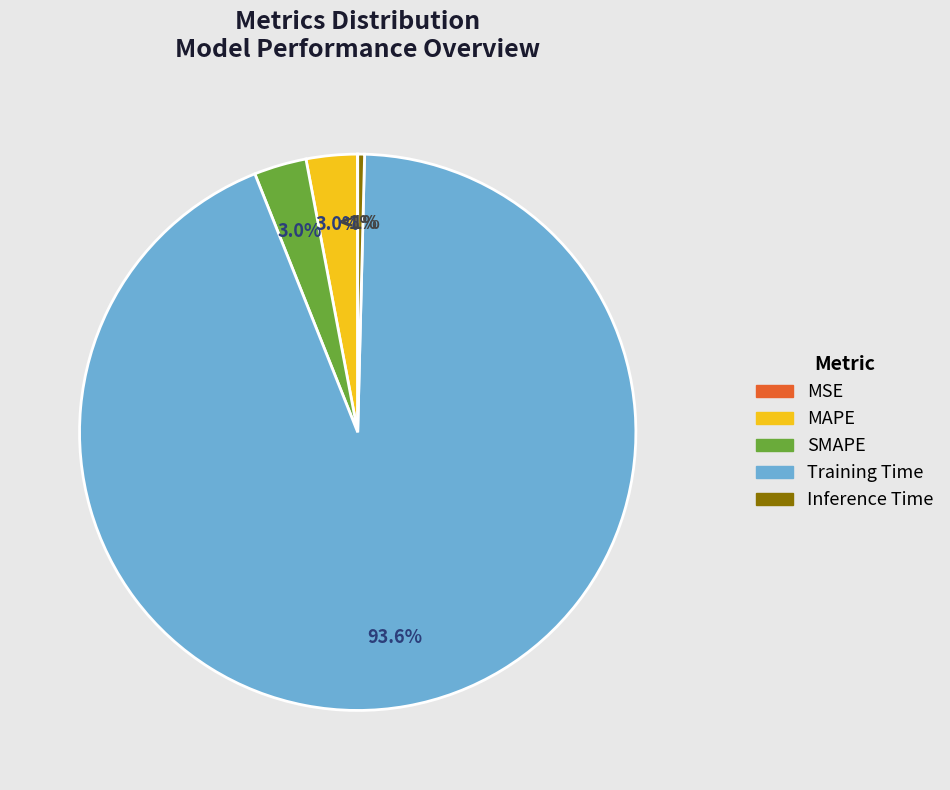

What is the largest slice in the pie chart?

Training Time